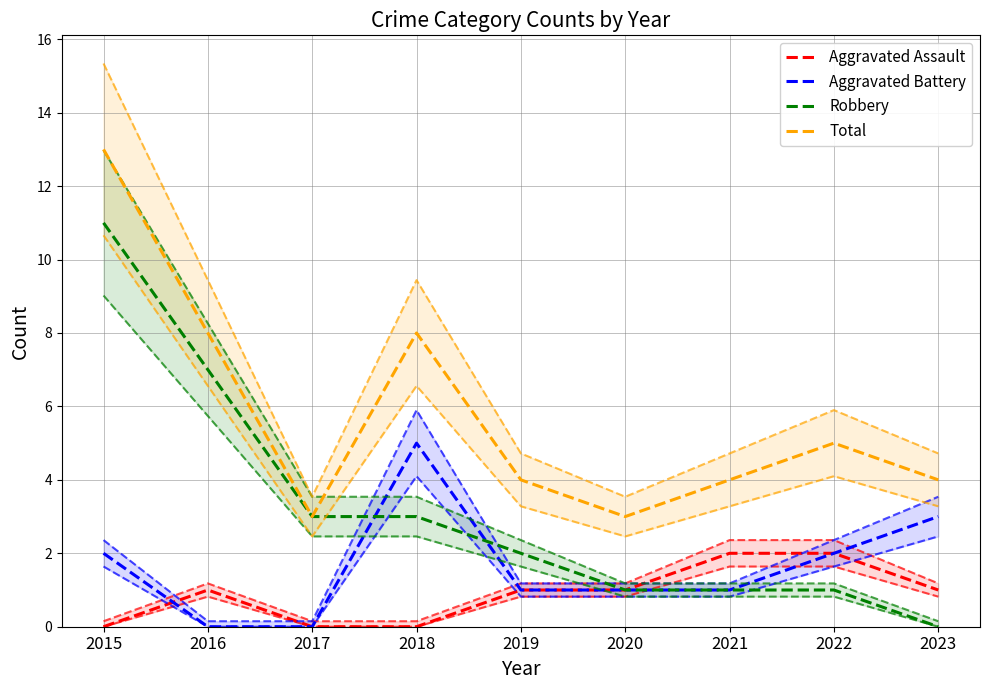

Is the value of Robbery at 2021 greater than the value of Aggravated Battery at 2018?

No